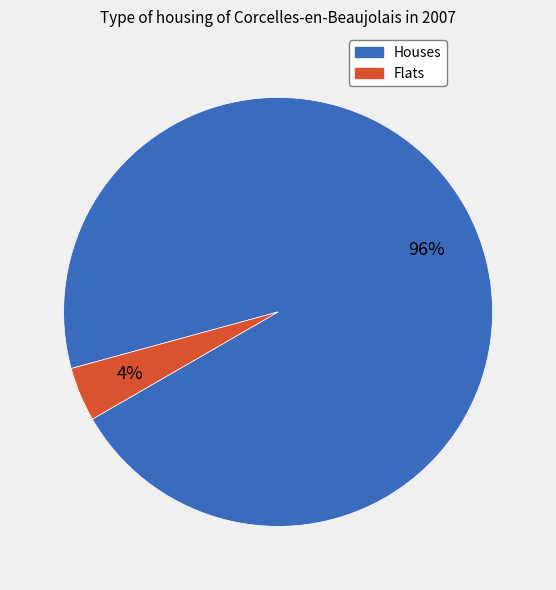

Count the number of slices in the pie.

2